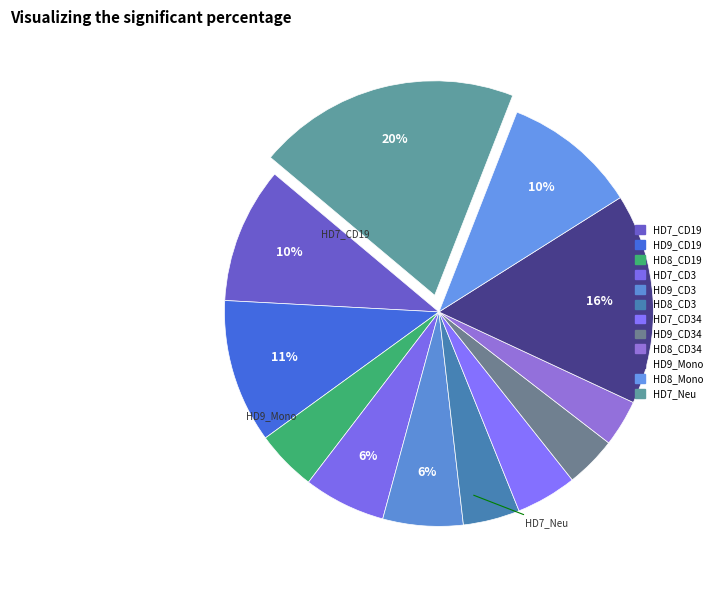

How many segments does this pie chart have?

12